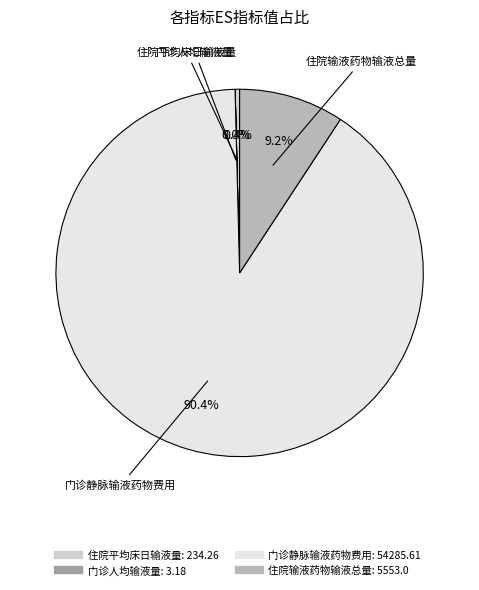

Does 门诊静脉输液药物费用 represent more than half of the total?

Yes